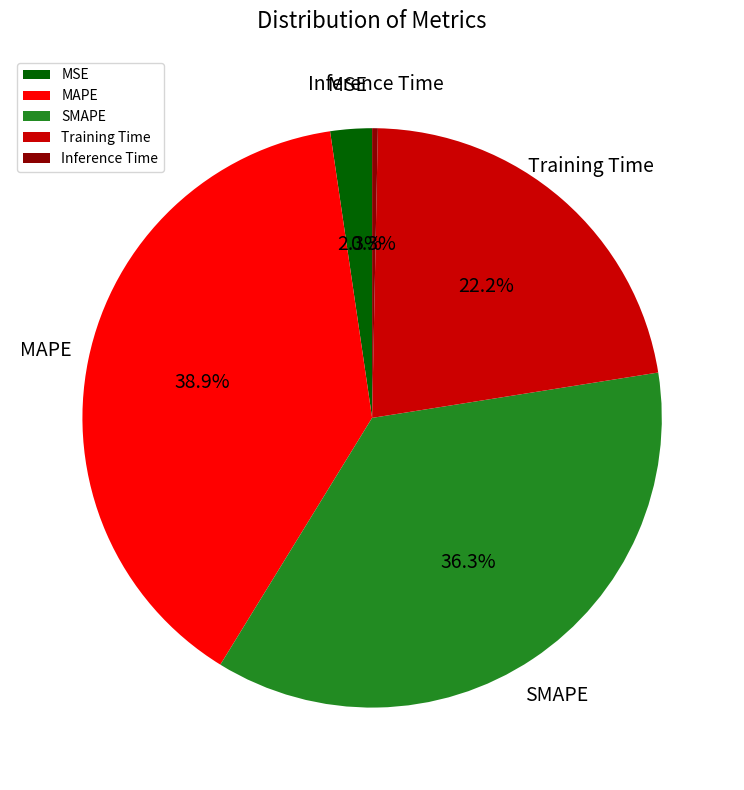

Is it true that MSE is 10% of the pie?

False